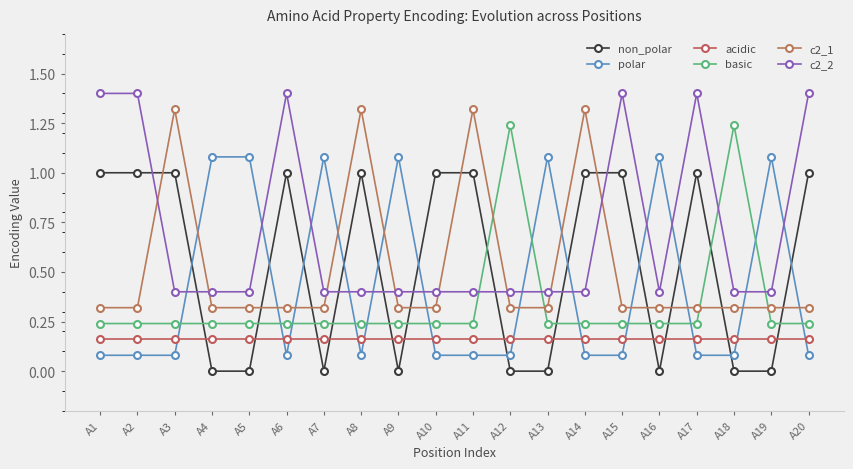

What is the total value across all series at A15?

3.2